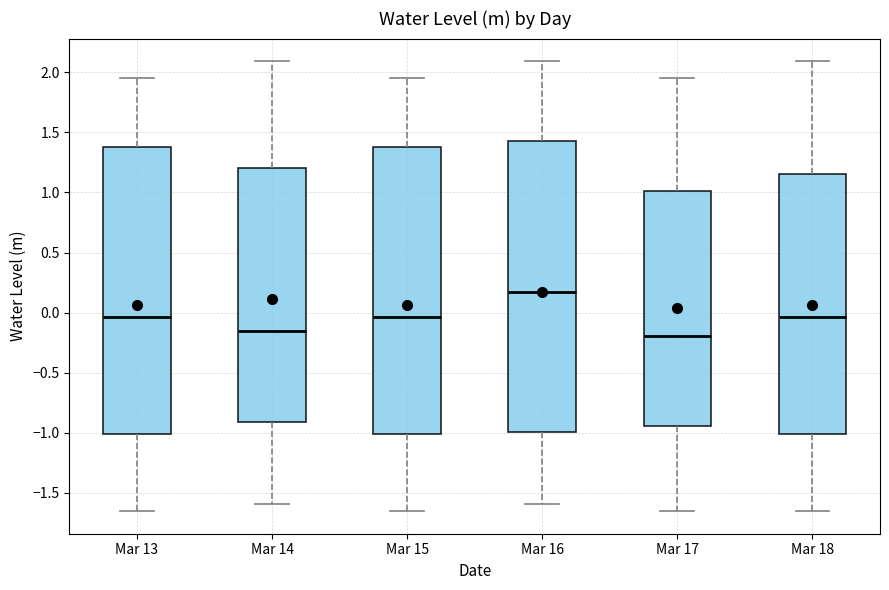

Which box's median line is the highest?

Mar 16